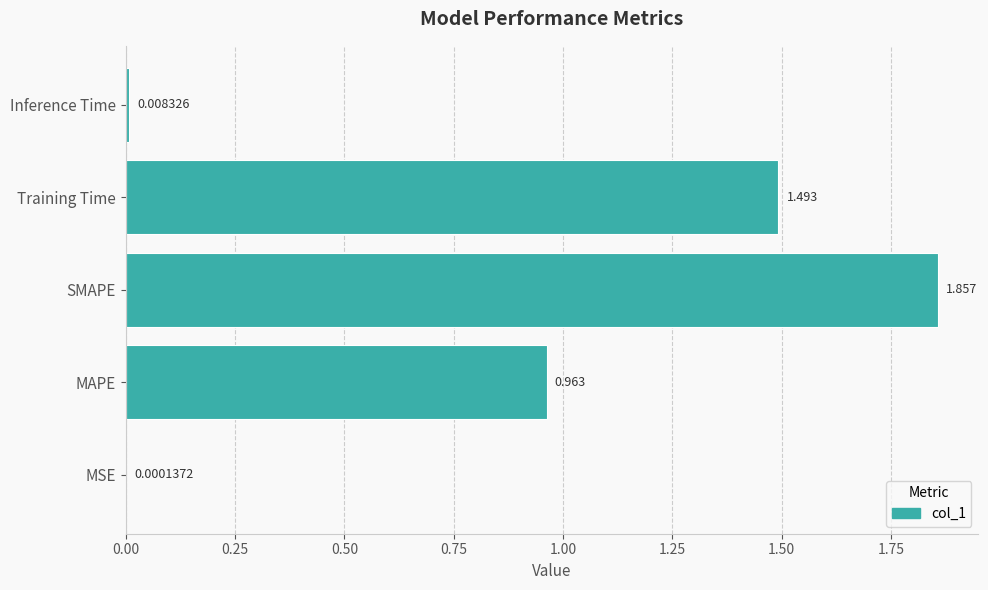

At which label is the value closest to 0?

MSE